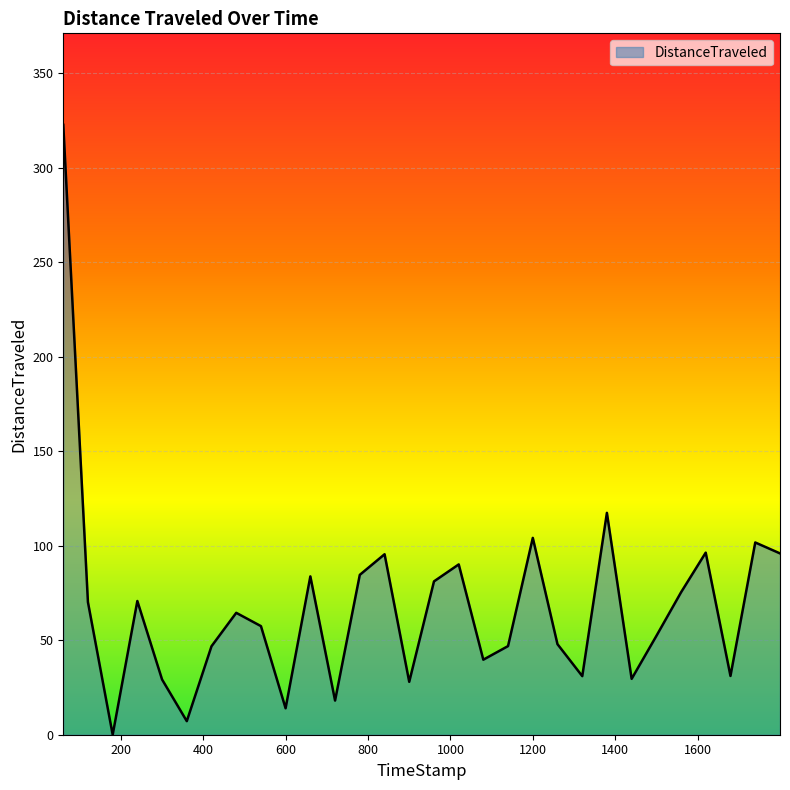

What is the difference between the maximum and minimum values?

322.8